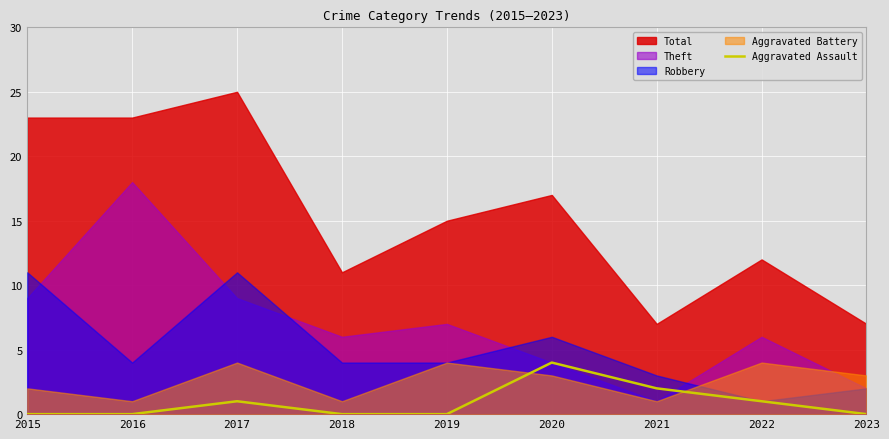

At which category does the data reach its first local peak?

2017